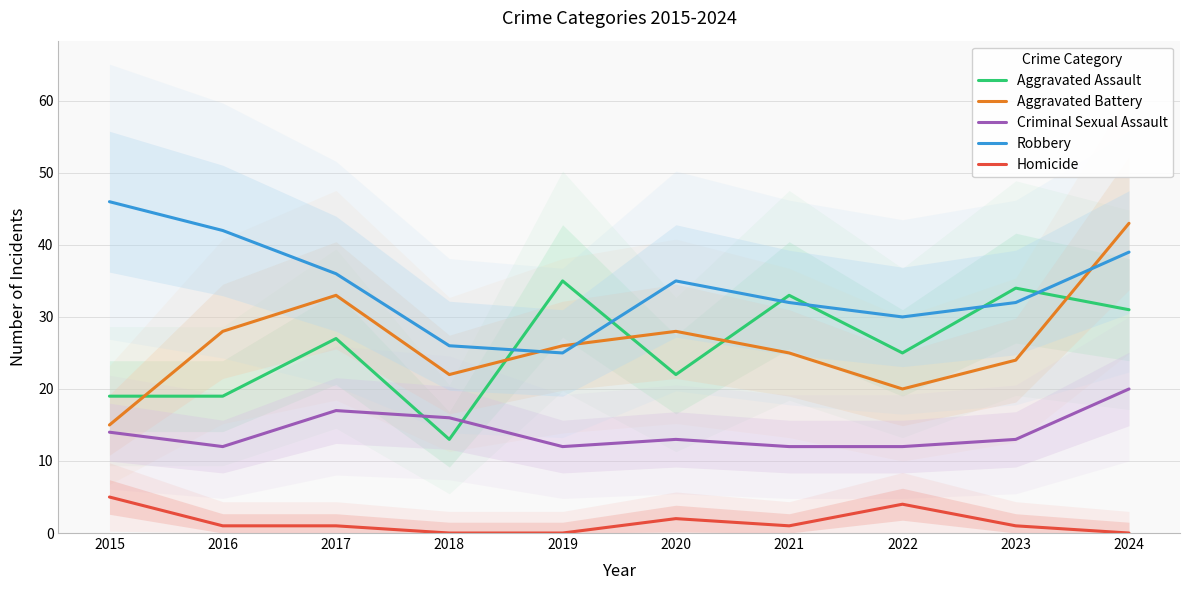

Which series changed the most between 2016 and 2019?

Robbery